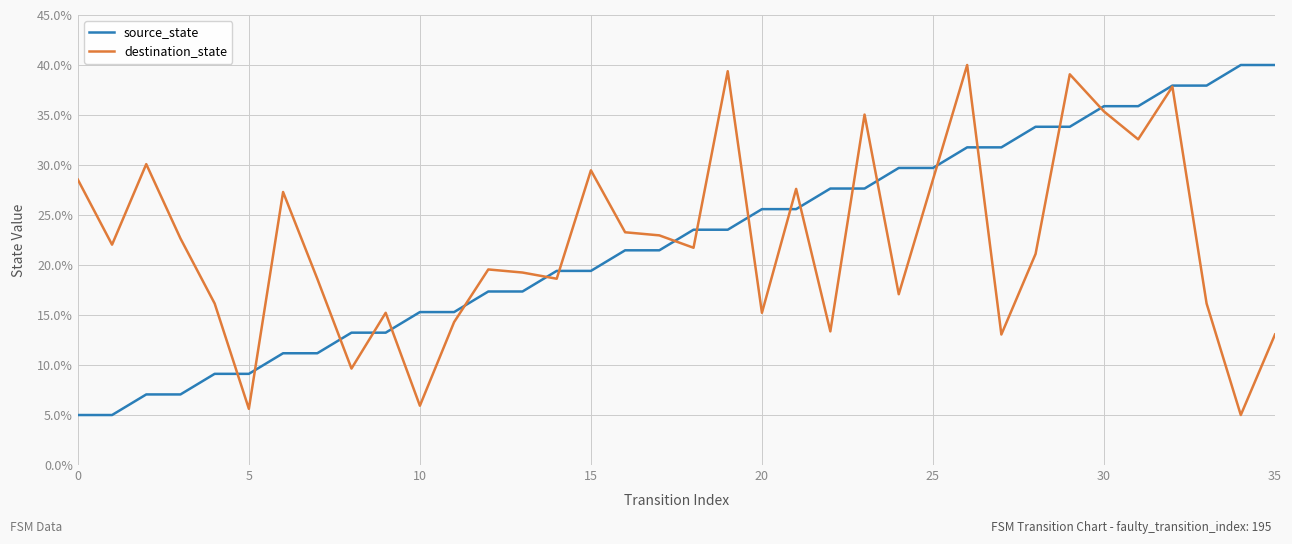

What is the highest value of the destination_state series?

40.0